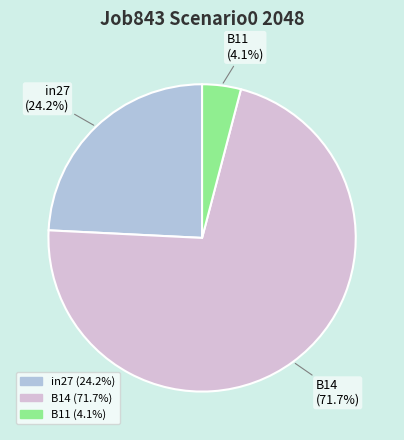

To the nearest percent, what is the difference between the B11 and B14 slice percentages?

68%